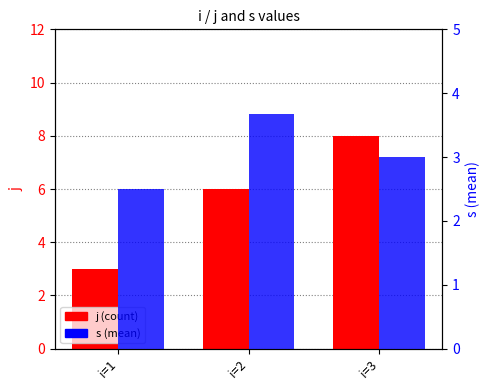

What is the sum of the s (mean) values at i=3 and i=2?

6.7